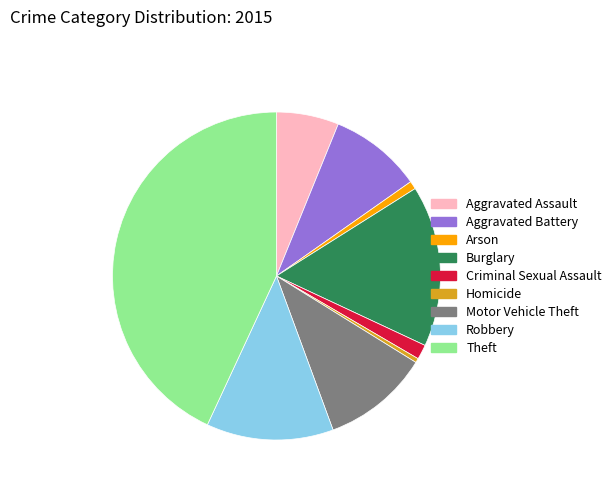

Which slice is the largest?

Theft